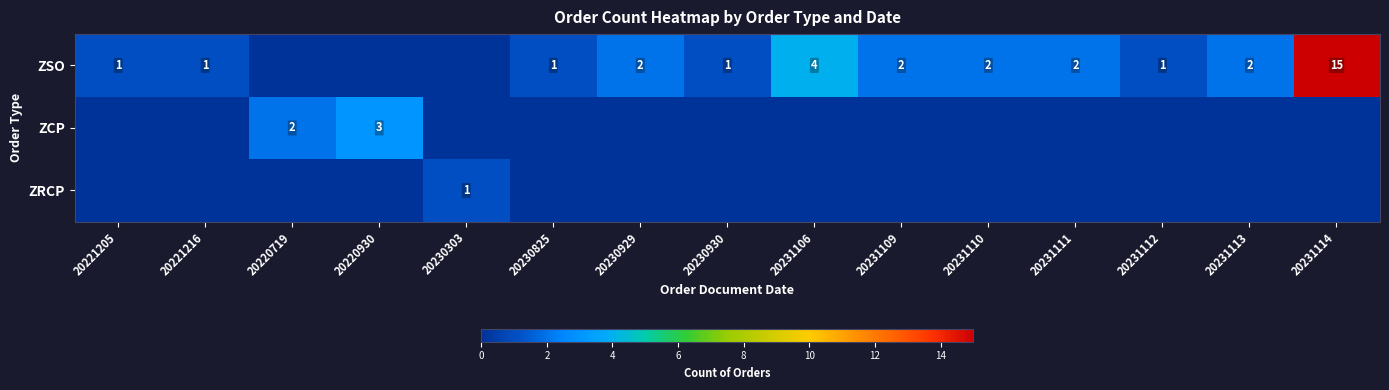

What is the approximate value of ZRCP at 20230303?

1